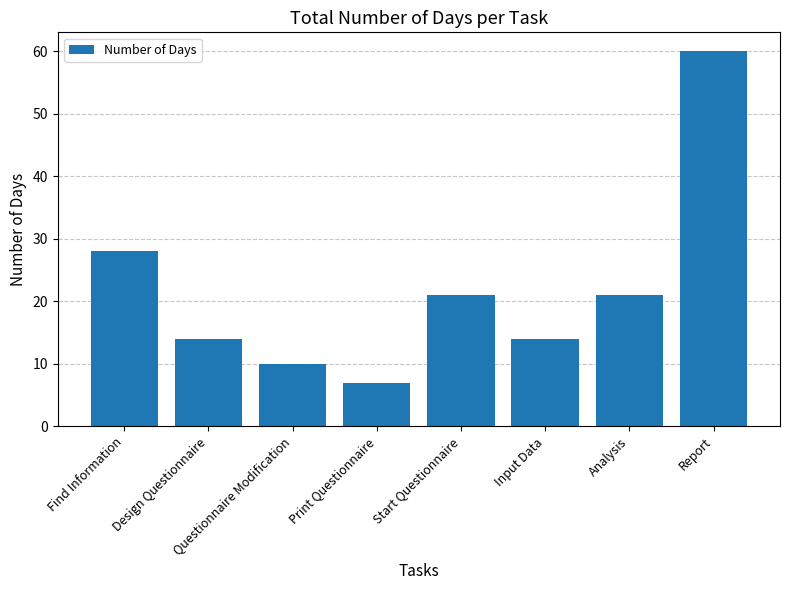

What is the difference between the maximum and minimum values?

53